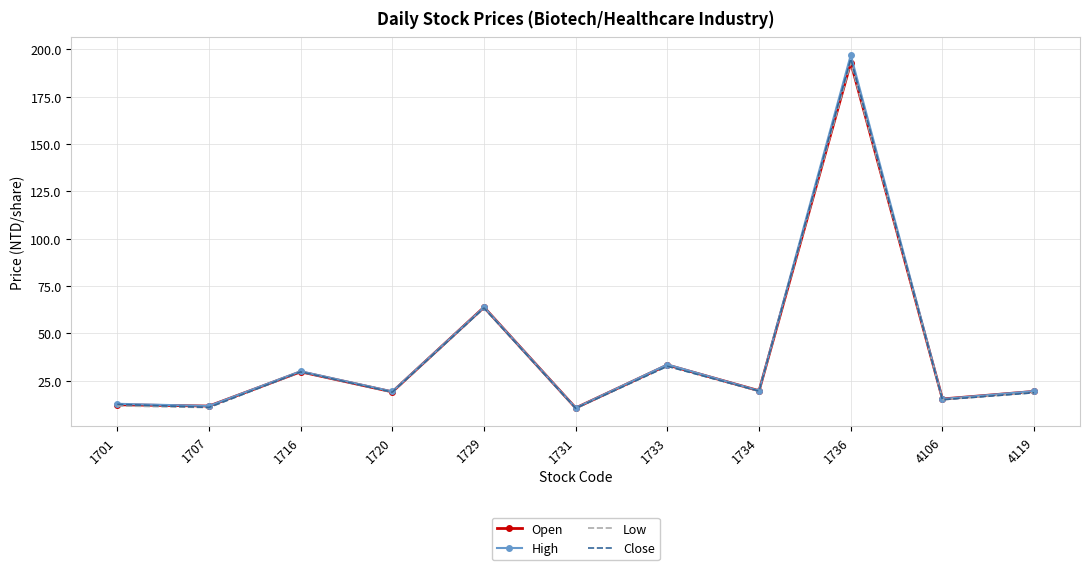

At which label is Open closest to 101?

1729